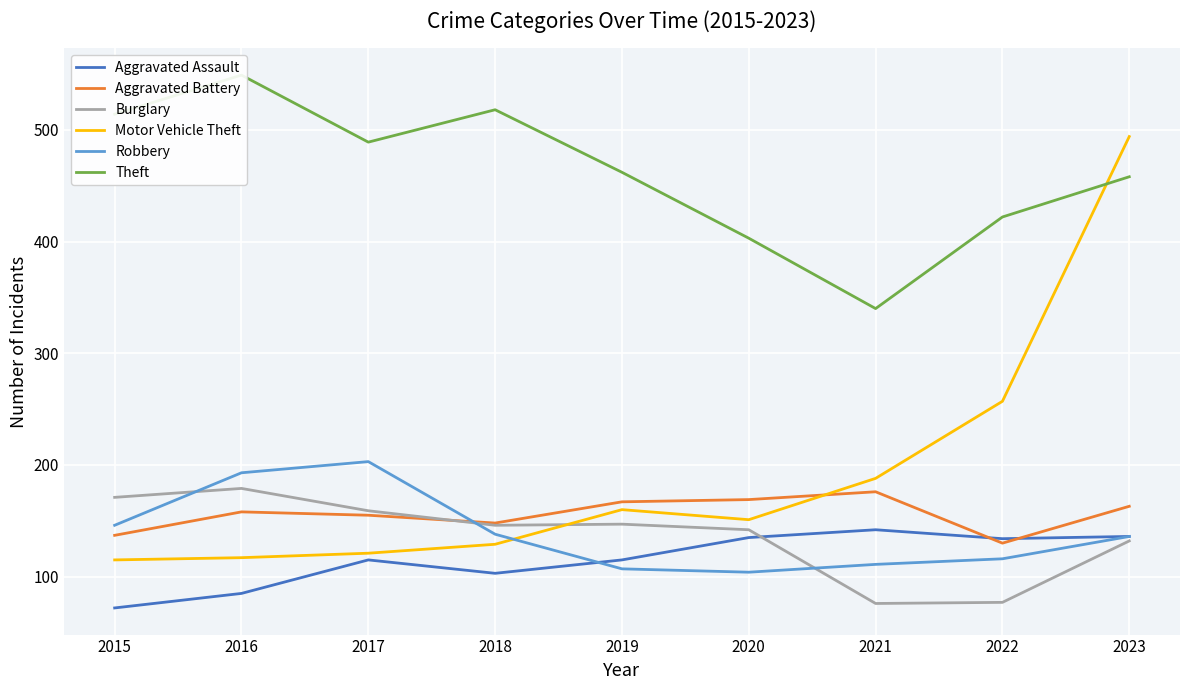

Is it true that Theft equals 518 at 2018?

True